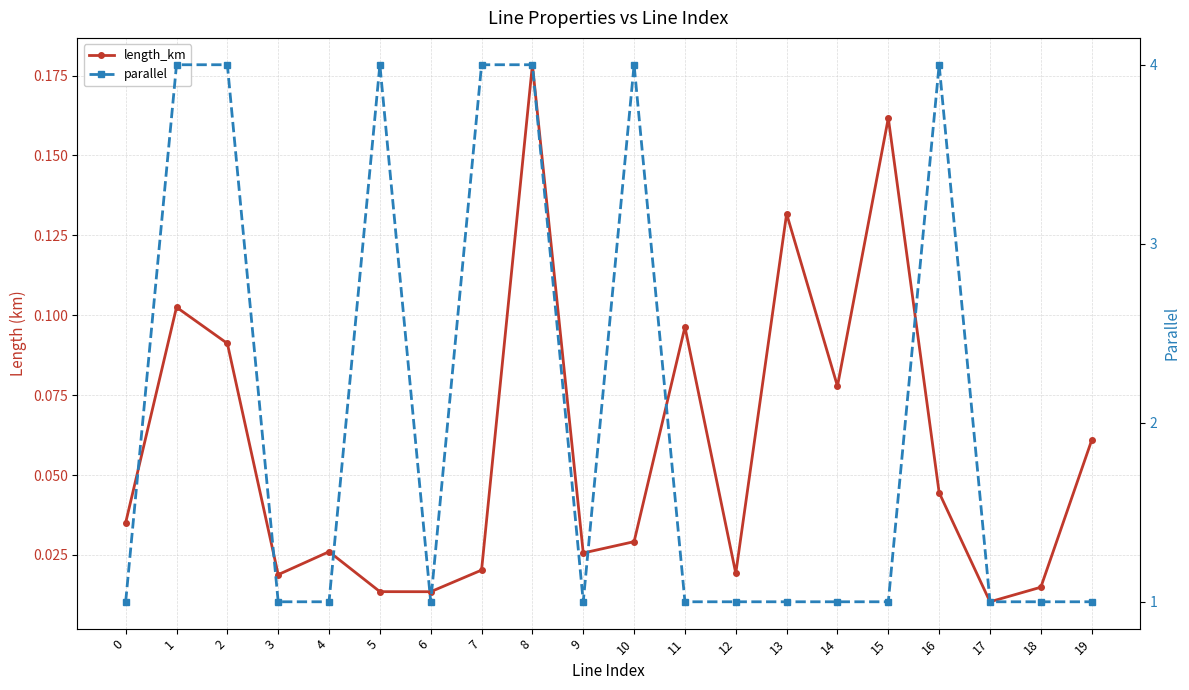

Reading left to right, what are all the values shown in this chart?

length_km: 0=0.0	1=0.1	2=0.1	3=0.0	4=0.0	5=0.0	6=0.0	7=0.0	8=0.2	9=0.0	10=0.0	11=0.1	12=0.0	13=0.1	14=0.1	15=0.2	16=0.0	17=0.0	18=0.0	19=0.1
parallel: 0=1.0	1=4.0	2=4.0	3=1.0	4=1.0	5=4.0	6=1.0	7=4.0	8=4.0	9=1.0	10=4.0	11=1.0	12=1.0	13=1.0	14=1.0	15=1.0	16=4.0	17=1.0	18=1.0	19=1.0